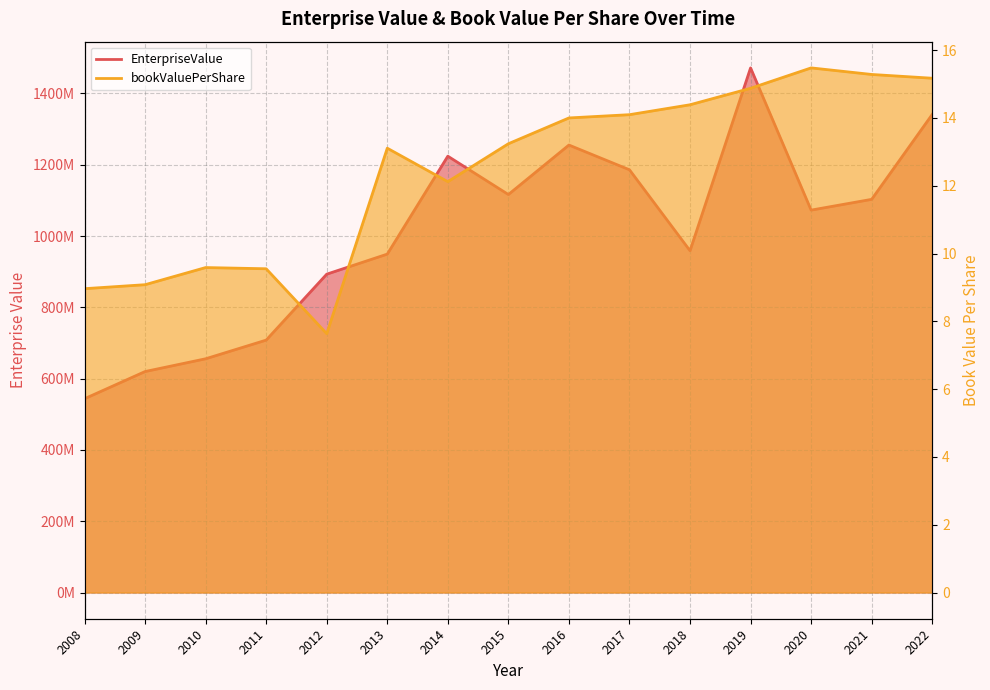

Reading left to right, extract all data points from this chart.

EnterpriseValue: 543558880.1	619881720.1	655661251.9	708041912.6	893037871.8	949303376.0	1224039709.2	1116464535.0	1255277548.3	1185868600.6	958761748.0	1471702176.3	1072715144.3	1102948559.2	1341108739.1
bookValuePerShare: 9.0	9.1	9.6	9.5	7.6	13.1	12.1	13.2	14.0	14.1	14.4	14.9	15.5	15.3	15.2